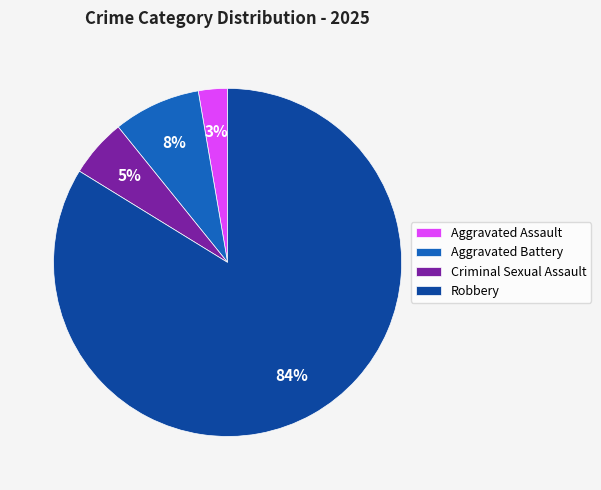

The Robbery slice represents 91% of the pie. True or false?

False